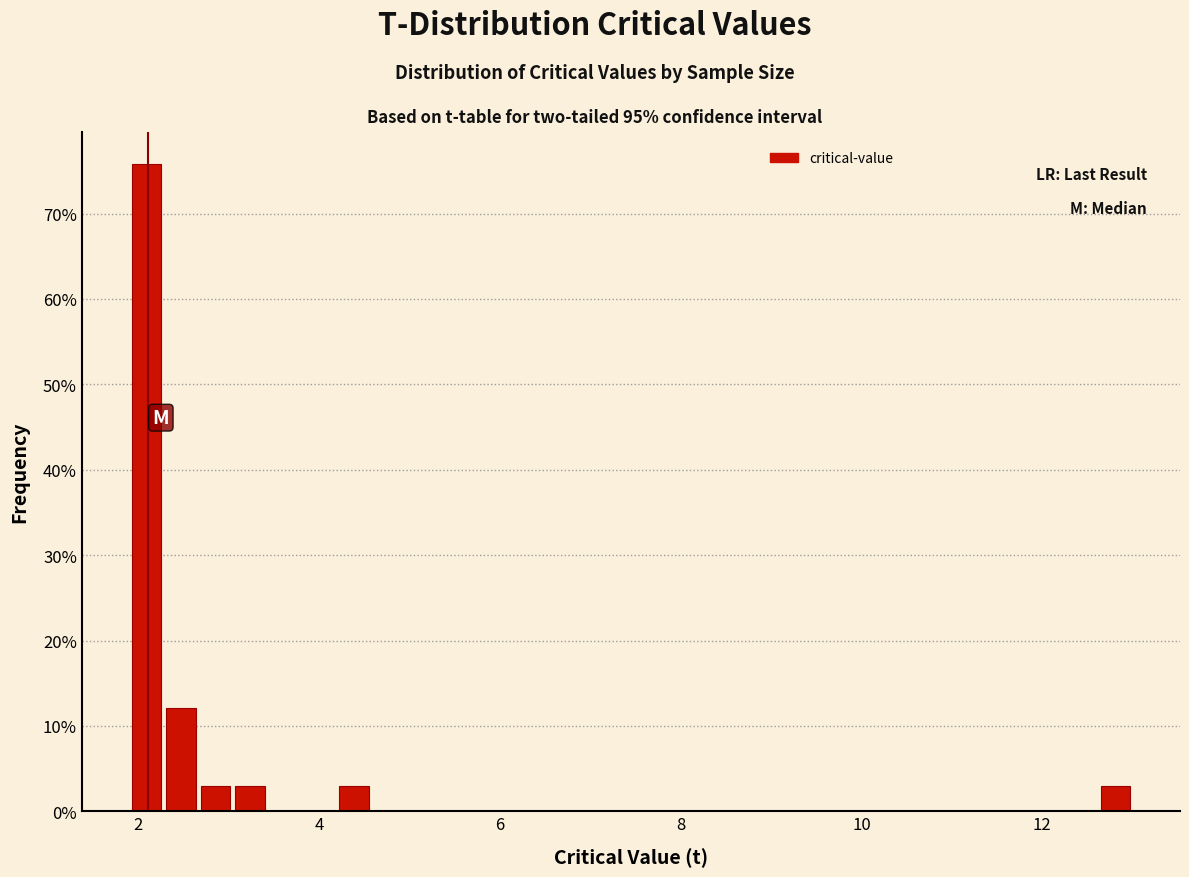

Read against the x-axis, roughly where is the centre of the tallest bar?

2.0